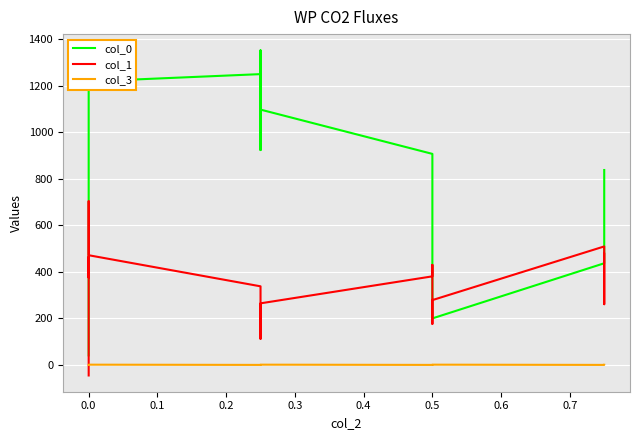

True or false: col_0 and col_3 intersect in this chart.

False